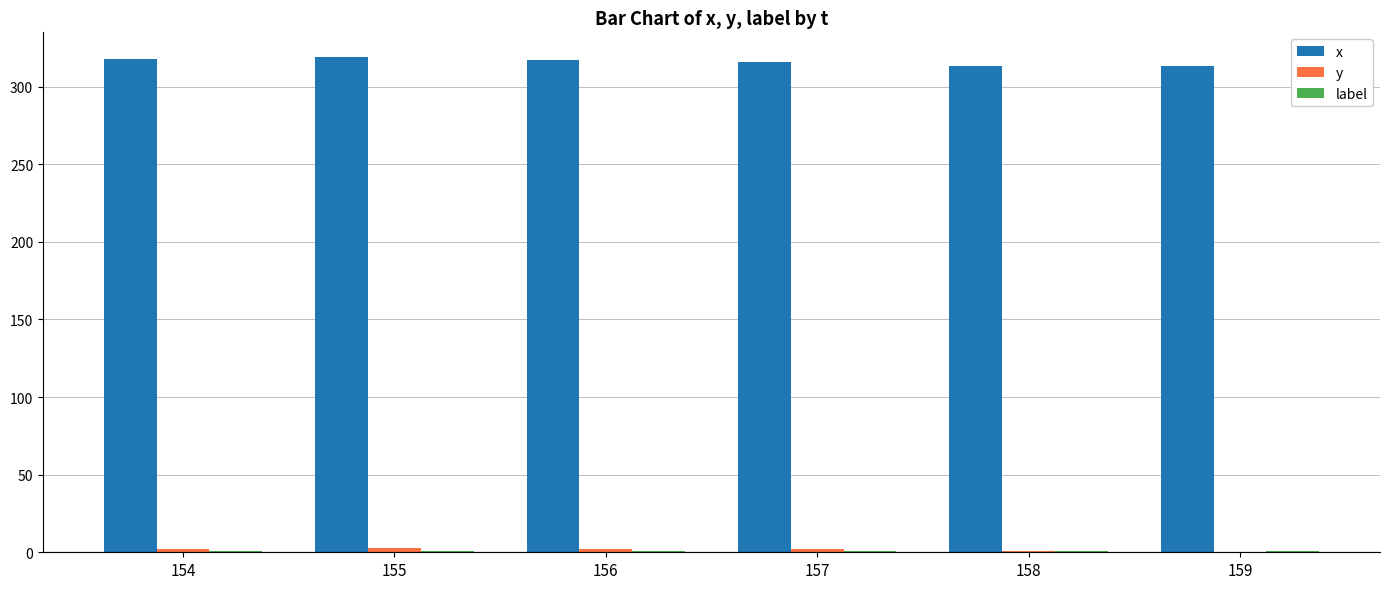

Which series has the largest total across all categories?

x